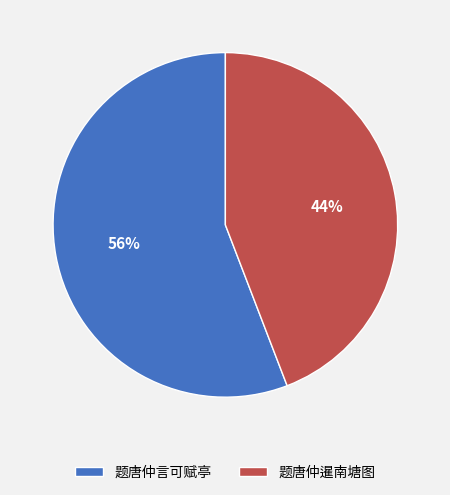

Count the number of slices in the pie.

2